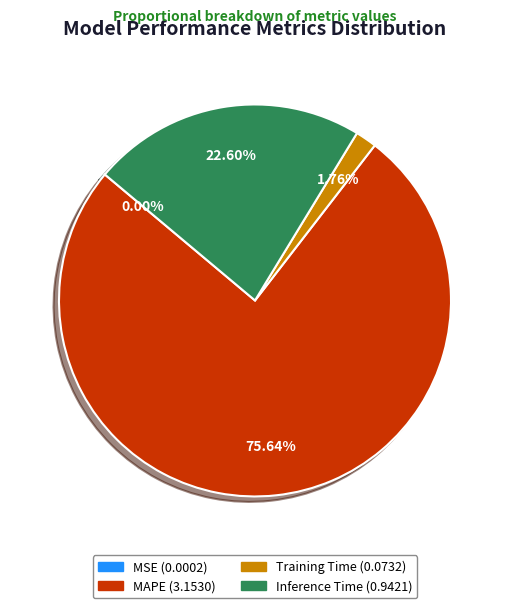

Which has a higher value, Training Time or Inference Time?

Inference Time